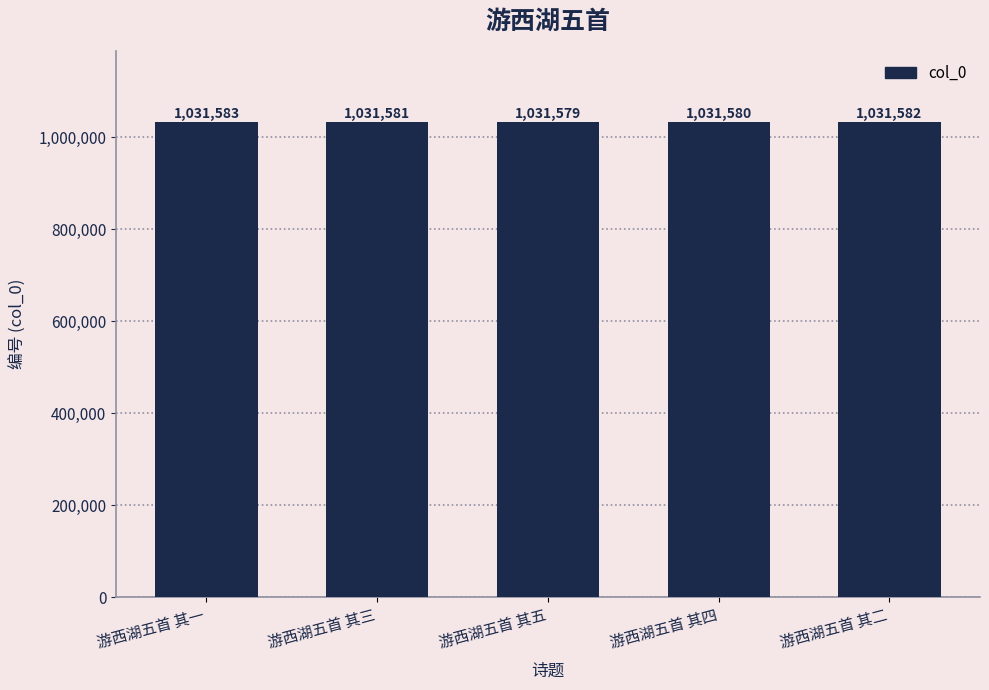

What is the sum of the values at 游西湖五首 其三 and 游西湖五首 其五?

2063160